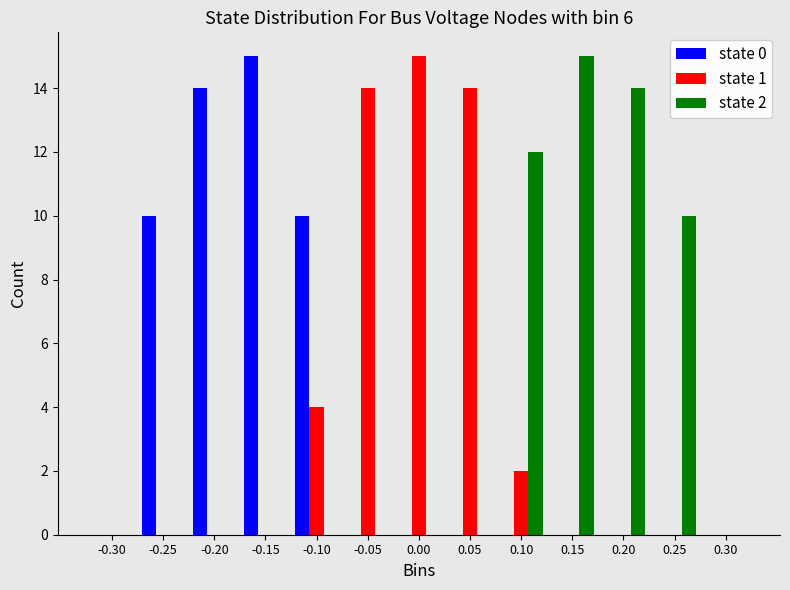

In the state 0 series, which range on the x-axis has the tallest bar?

-0.175 to -0.125